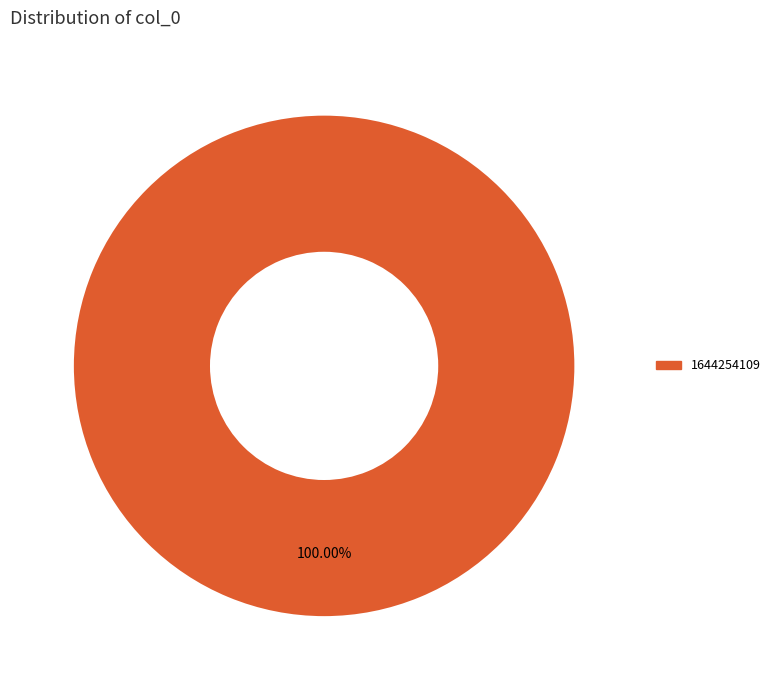

Is there a majority slice in this chart?

Yes